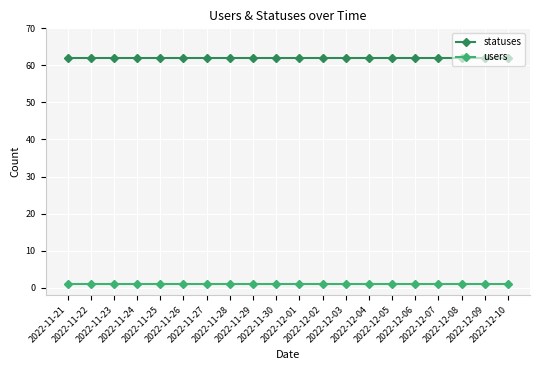

True or false: users and statuses intersect in this chart.

False